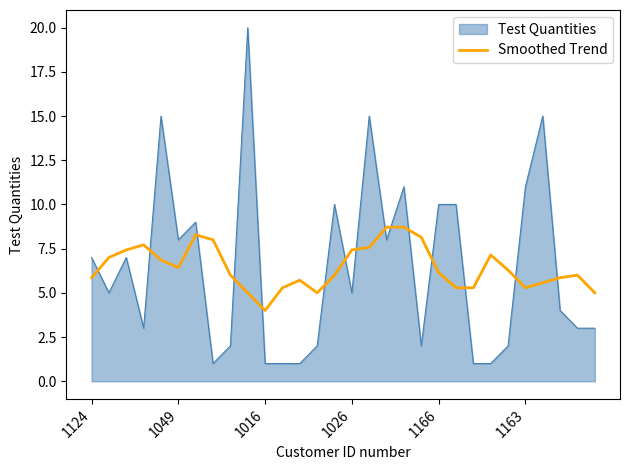

Which series has the widest spread of values?

Test Quantities